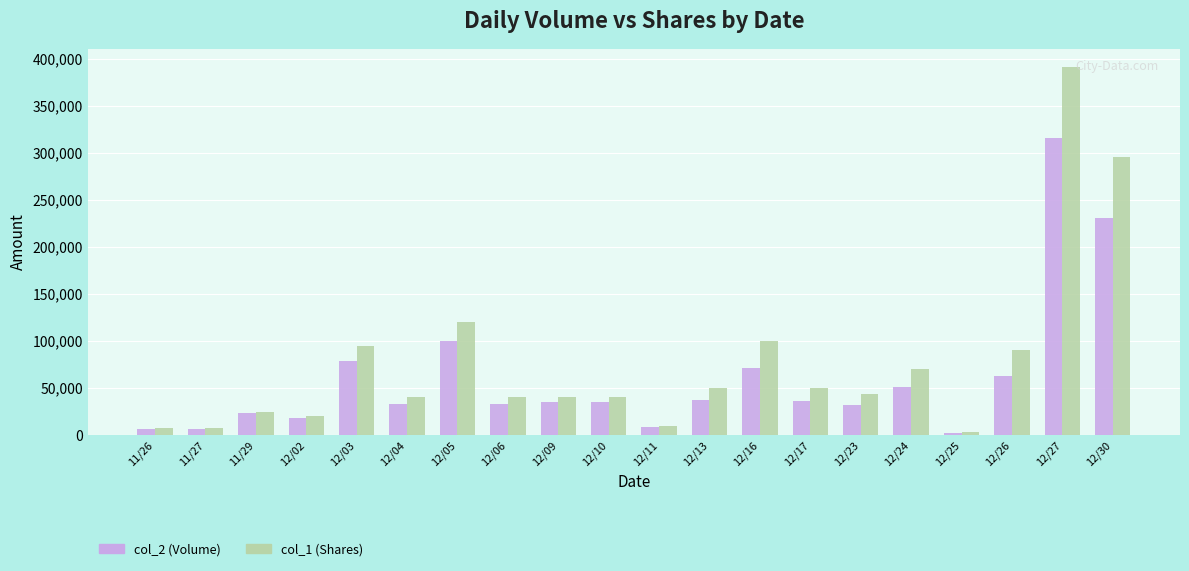

What is the label of the 13th bar from the left?

12/16